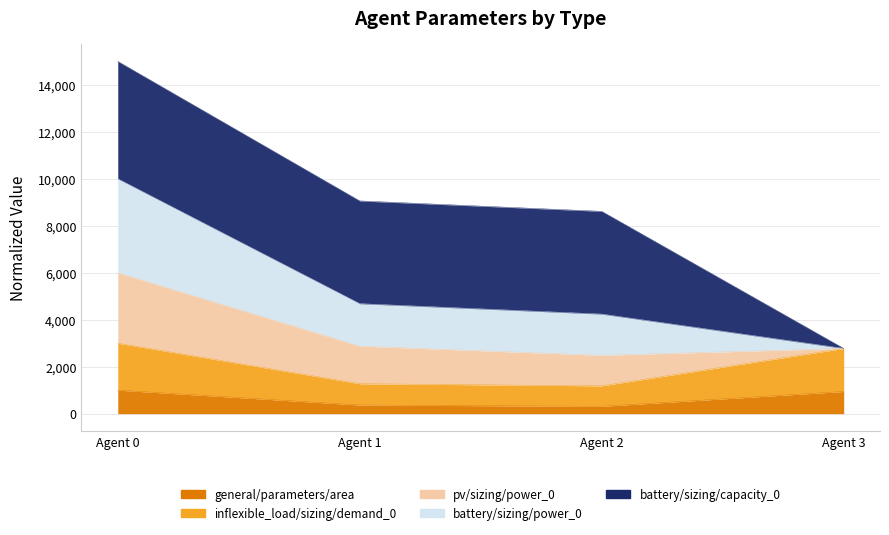

At which category is the sum across all series the highest?

Agent 0